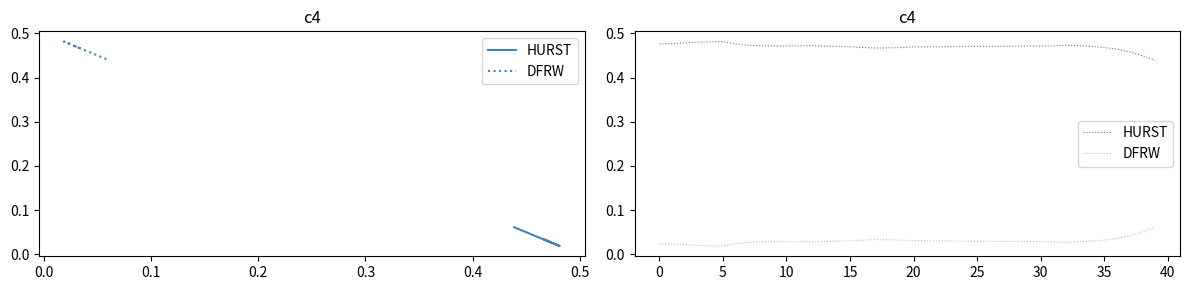

Between 0.6 and 18, which series saw the biggest shift?

DFRW